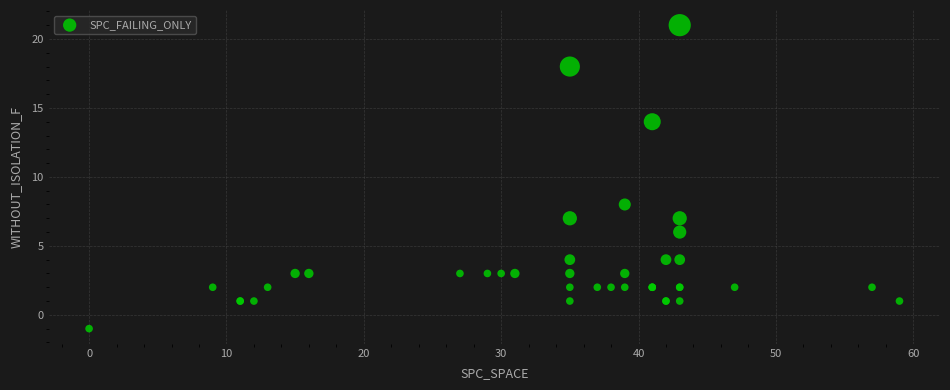

What Y value in the scatter plot is closest to 10?

8